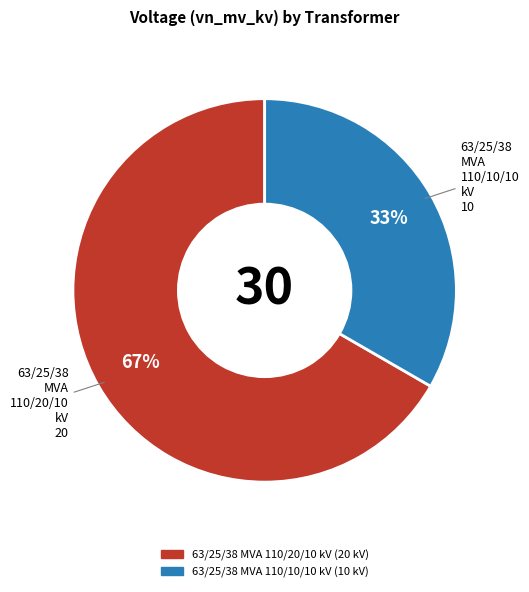

To the nearest percent, what is the combined percentage of 63/25/38 MVA 110/10/10 kV and 63/25/38 MVA 110/20/10 kV?

100%